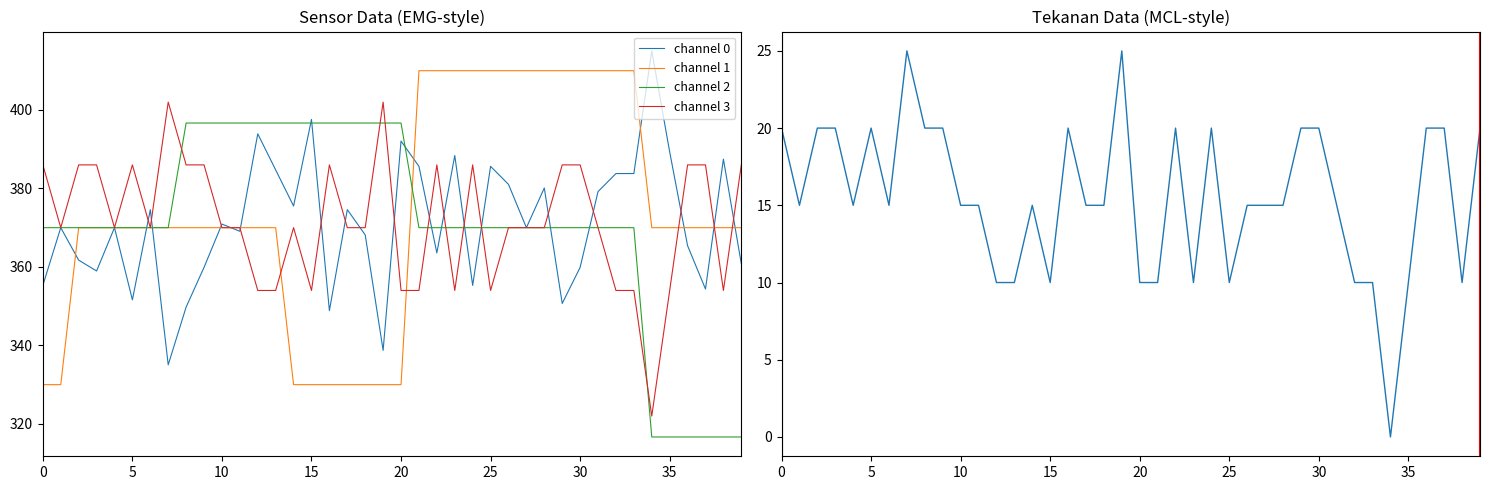

The channel 3 series shows 354.0 at 23. True or false?

True